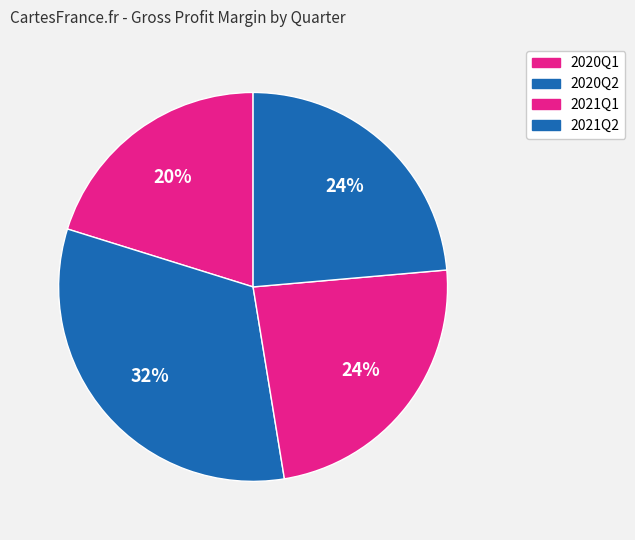

Count the number of slices in the pie.

4